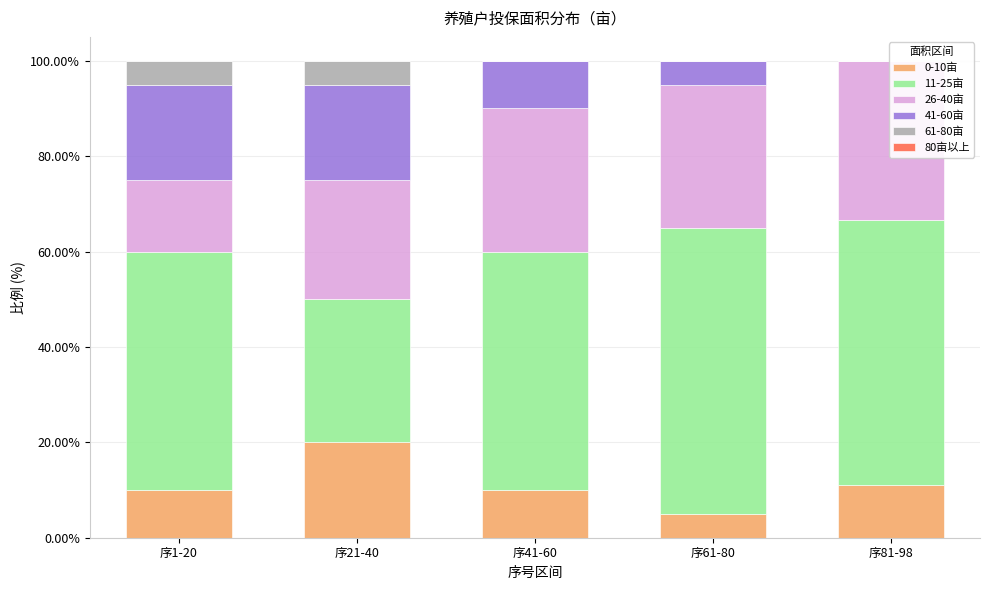

How many values in the 41-60亩 series are below 10?

2